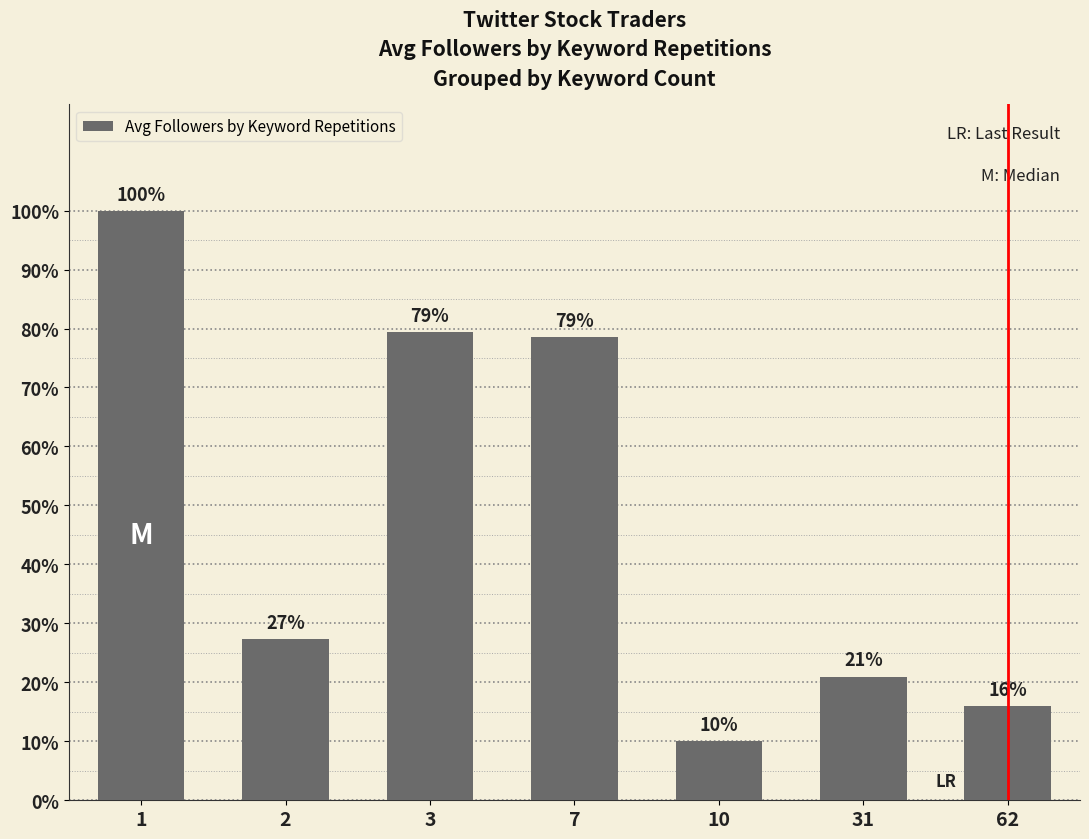

What is the difference between the maximum and second lowest values?

25477